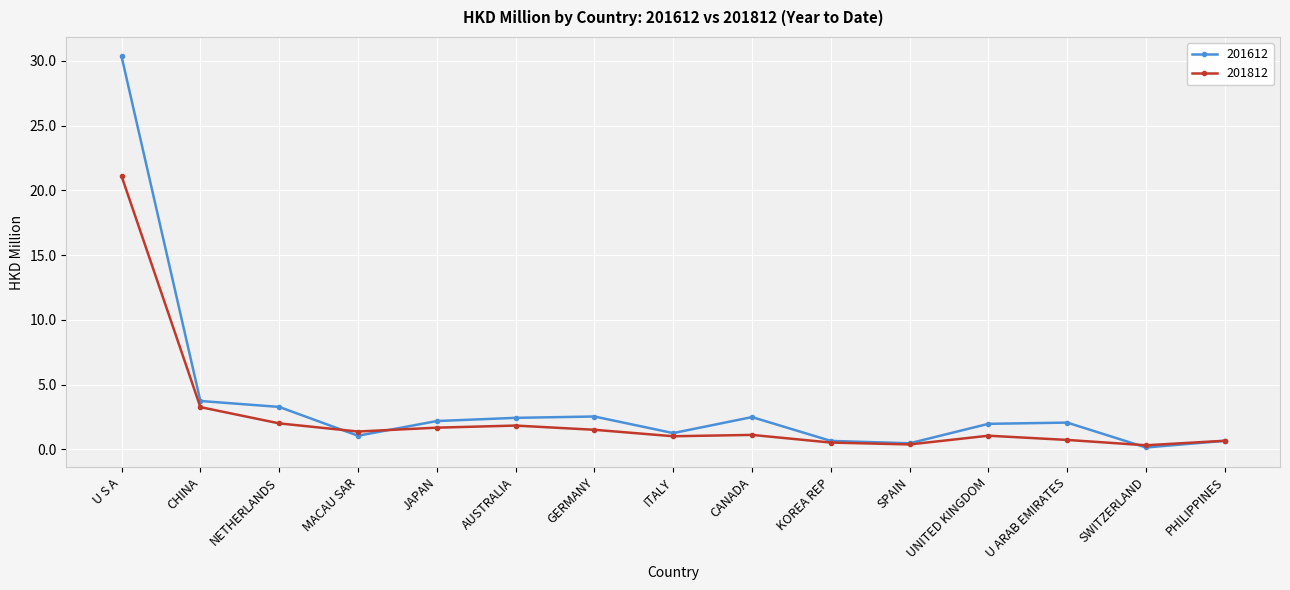

What is the label of the 6th point from the right?

KOREA REP